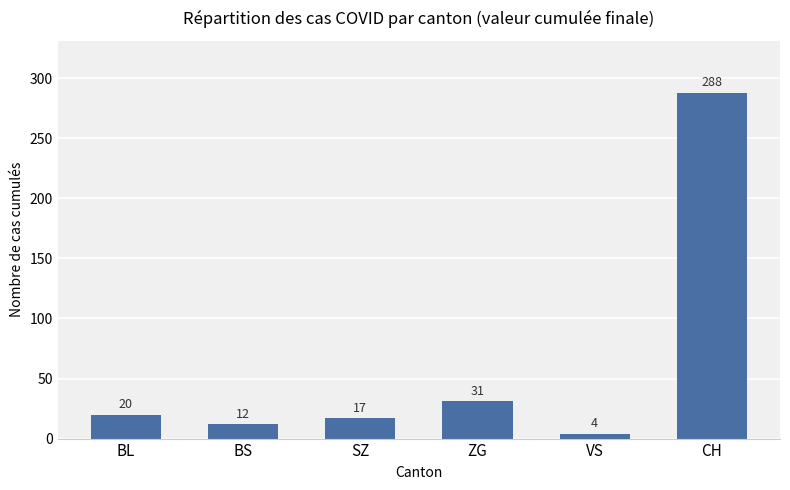

What value does the data have at ZG, to the nearest 10?

30